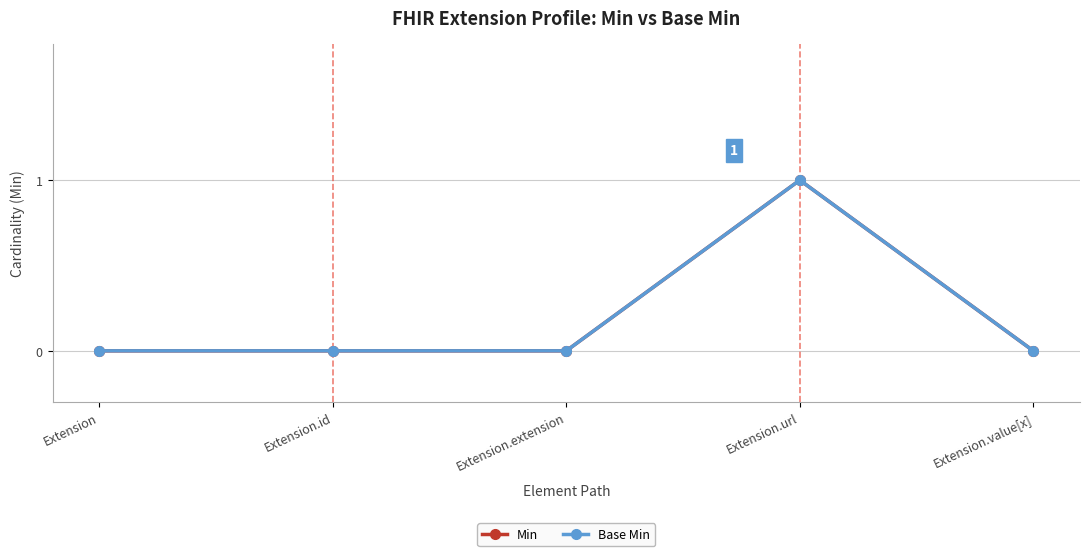

Rank the categories by Base Min value from lowest to highest.

Extension, Extension.id, Extension.extension, Extension.value[x], Extension.url